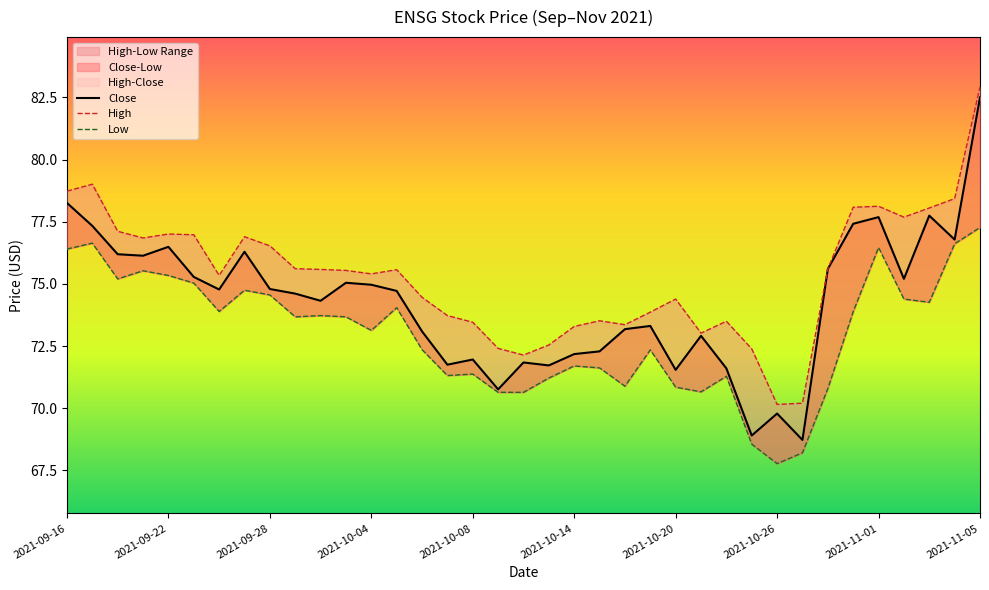

Rank the categories by Low value from lowest to highest.

28, 29, 27, 17, 18, 25, 30, 24, 22, 19, 26, 15, 16, 21, 20, 23, 14, 12, 11, 2021-11-05, 10, 31, 2021-10-20, 13, 34, 33, 2021-11-01, 2021-10-26, 2021-10-14, 2021-09-28, 2021-10-08, 2021-10-04, 2021-09-16, 32, 35, 2021-09-22, 36